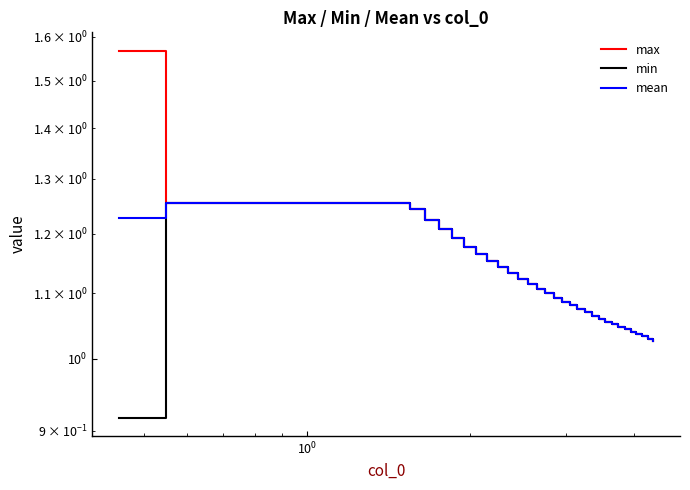

What is the average value of the min series?

1.1